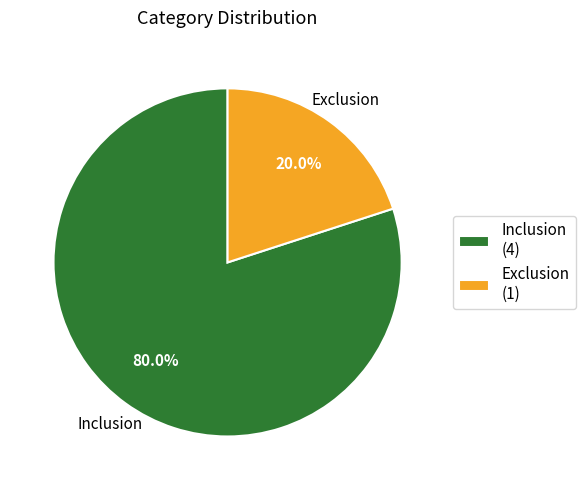

What is the ratio of the value at Inclusion (4) to the value at Exclusion (1)?

4.0